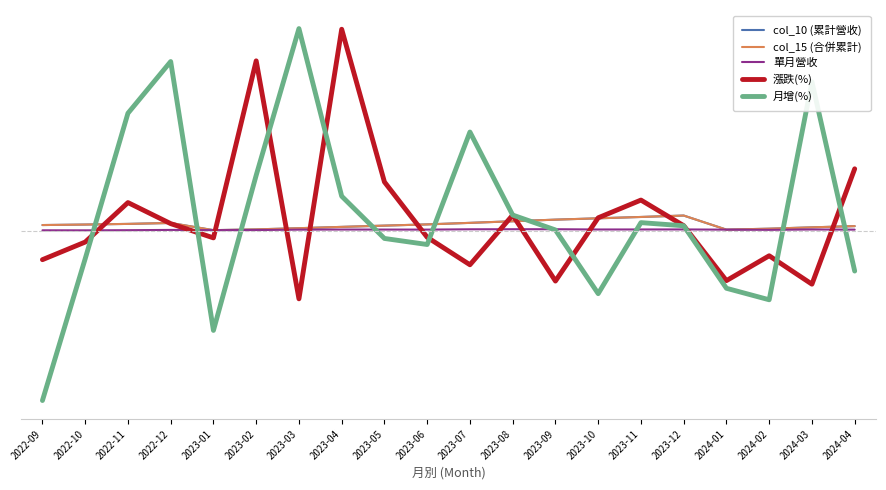

Does the chart have visible grid lines?

No